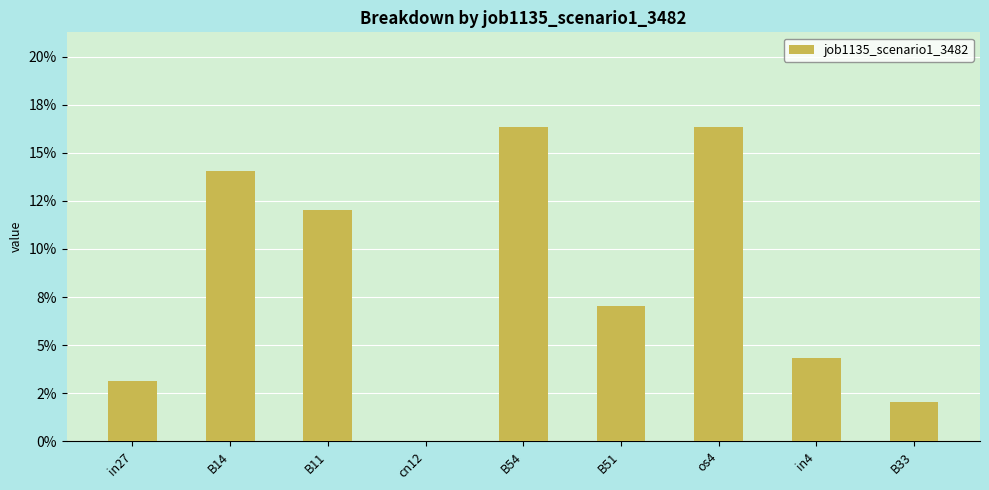

Are the bars horizontal?

No